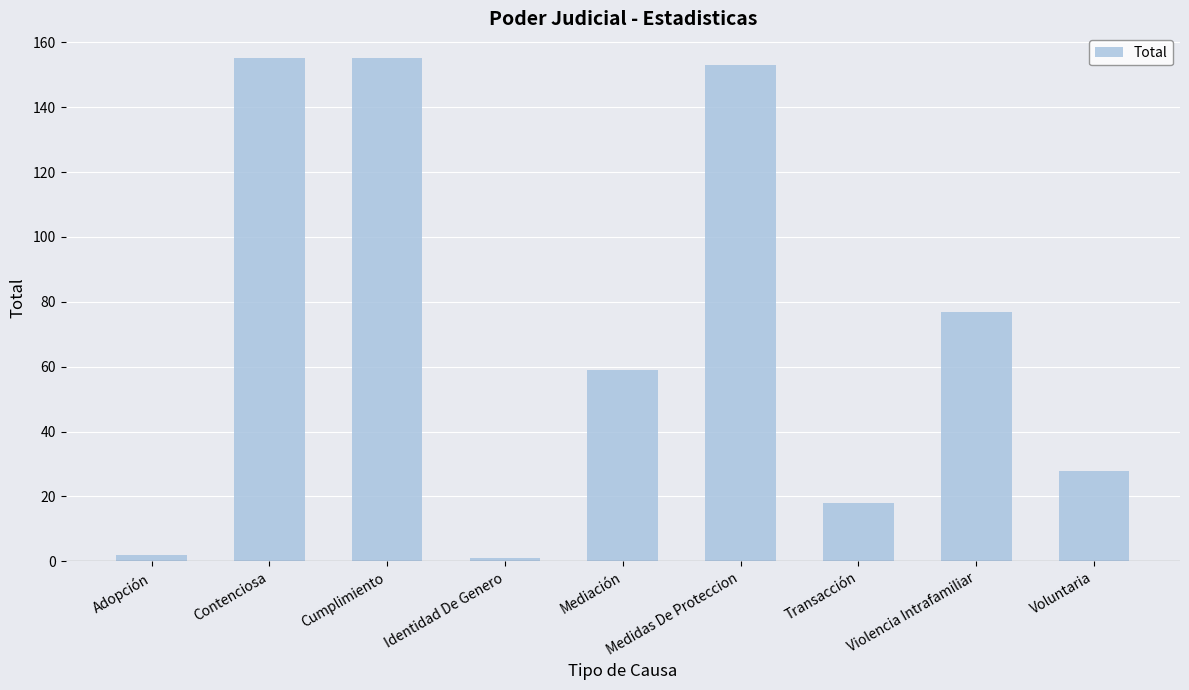

What is the change in value from Contenciosa to Mediación?

-96